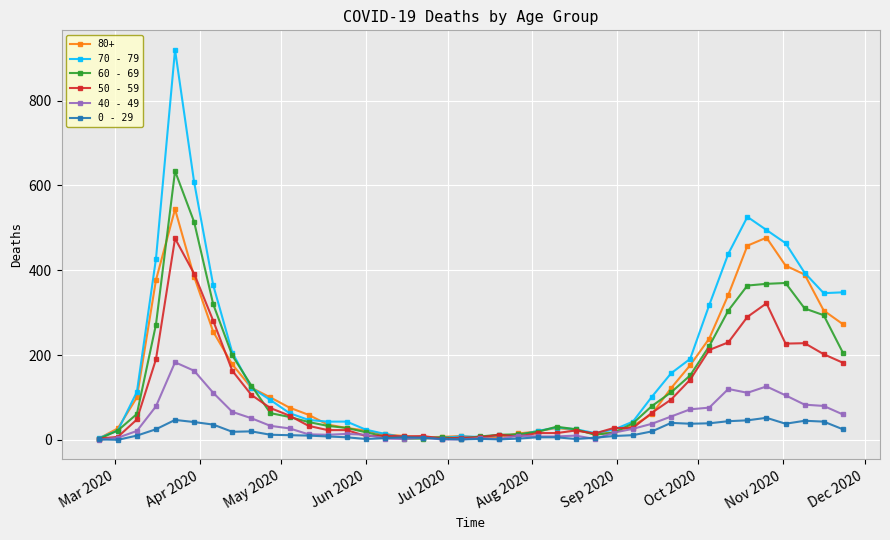

True or false: 40 - 49 has more than 2 points higher than both neighbors.

True